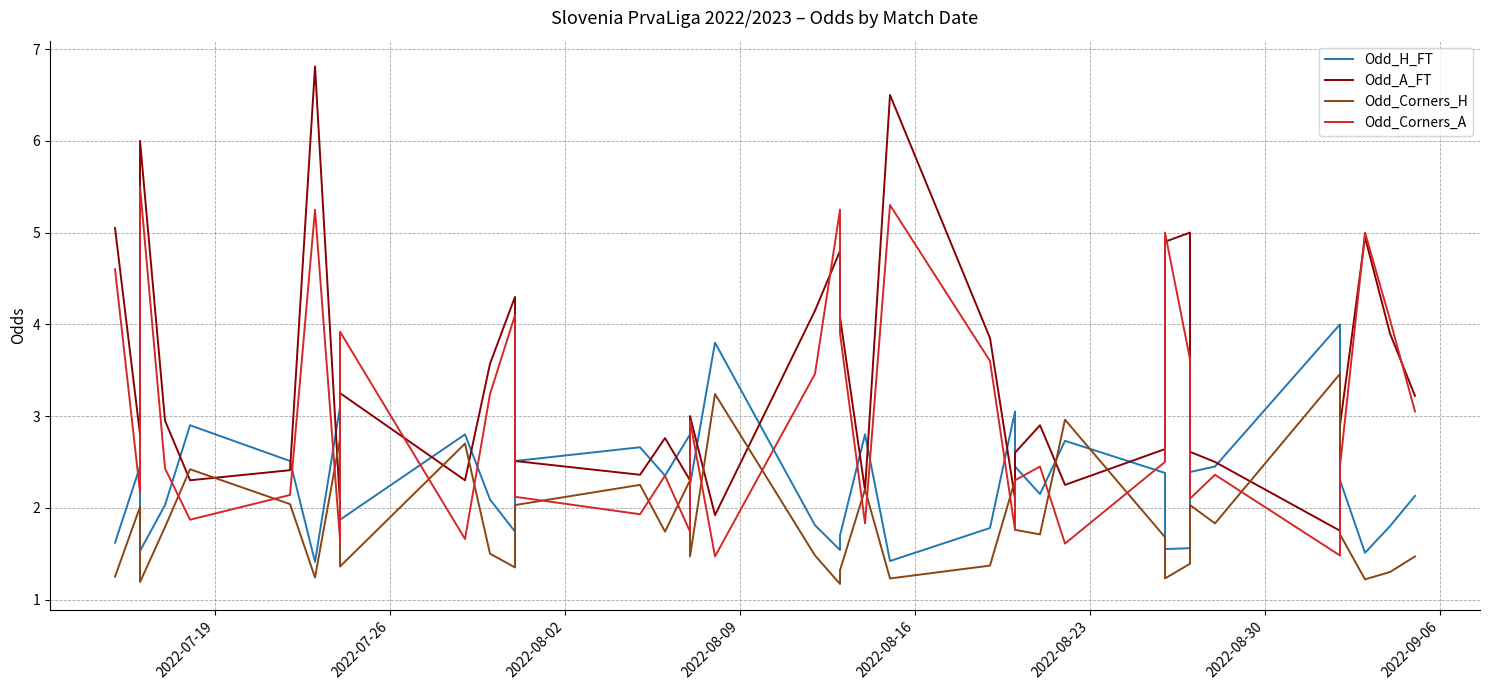

Which series has the widest spread of values?

Odd_A_FT